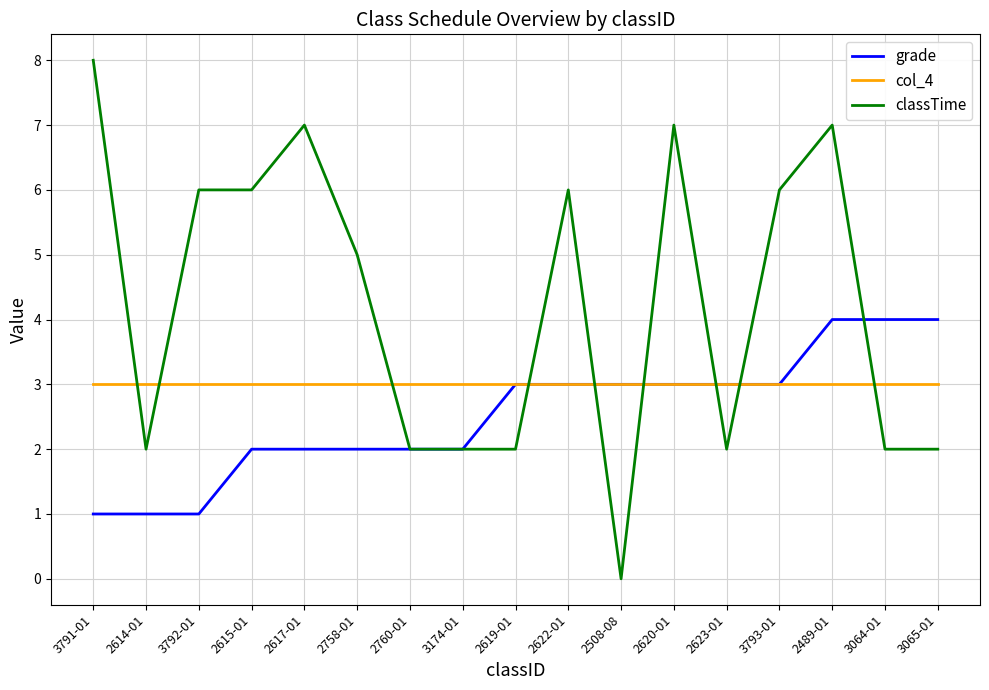

What is the total value across all series at 3792-01?

10